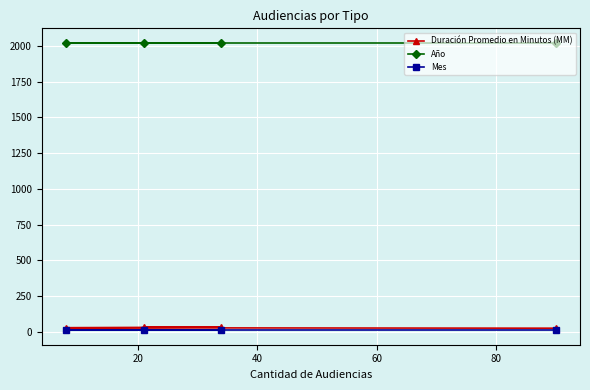

What is the difference between the maximum and minimum values in the Duración Promedio en Minutos (MM) series?

9